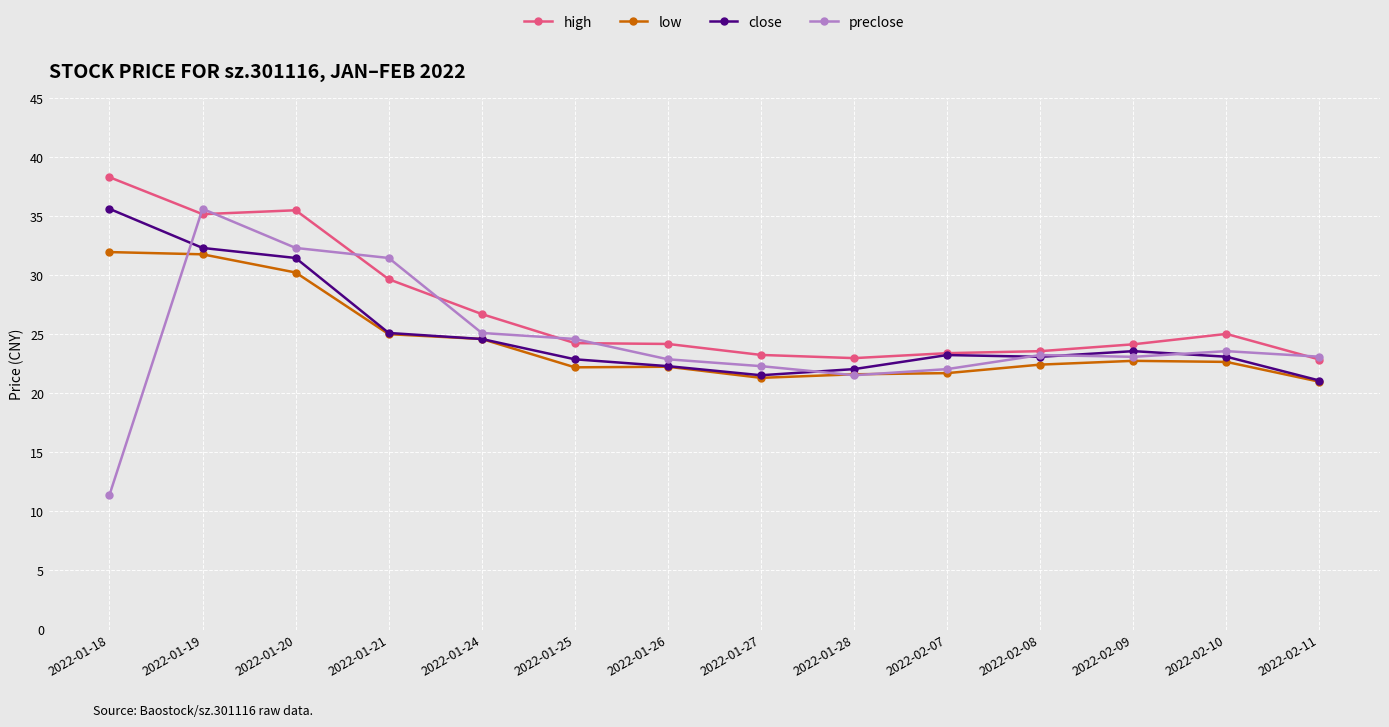

How many lines are shown in the chart?

4